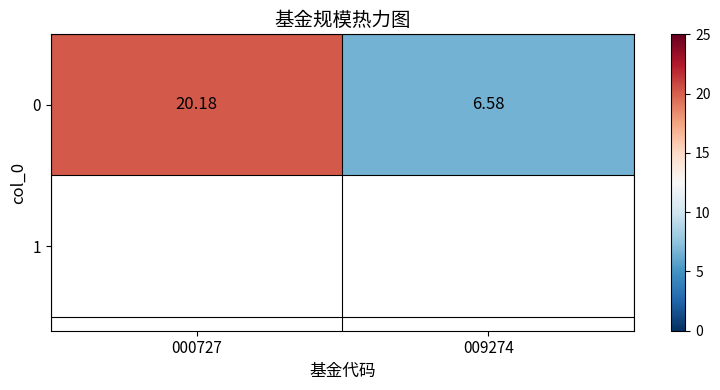

Reading right to left, transcribe all the data shown in this chart.

6.6	20.2